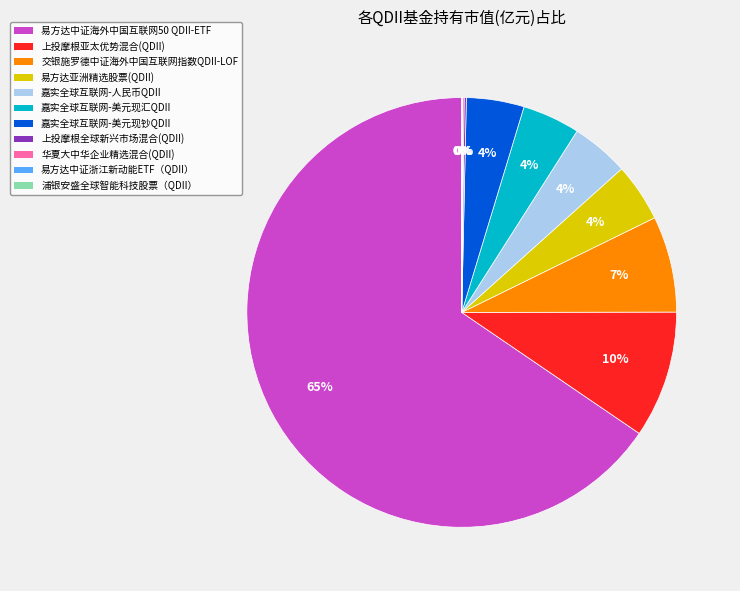

To the nearest percent, what is the average slice percentage?

9%